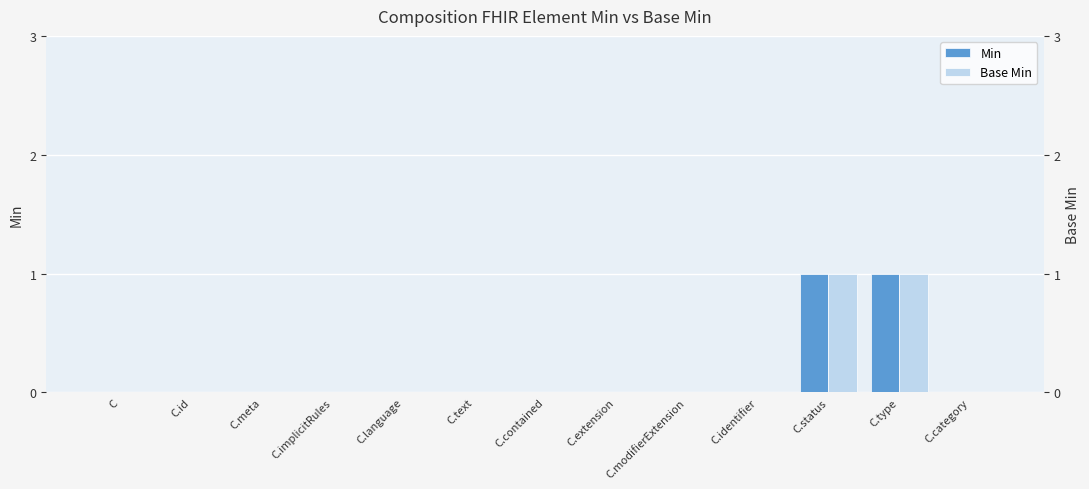

What is the difference between the second highest and minimum values in the Min series?

1